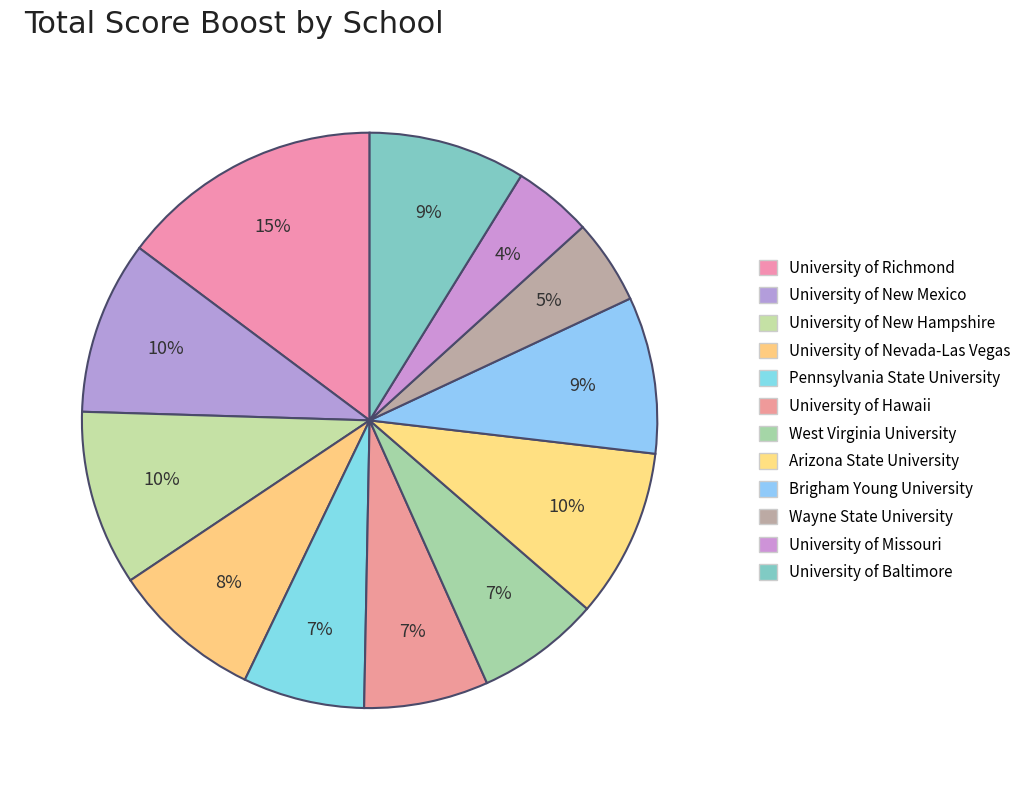

Does Brigham Young University account for over 50% of the chart?

No